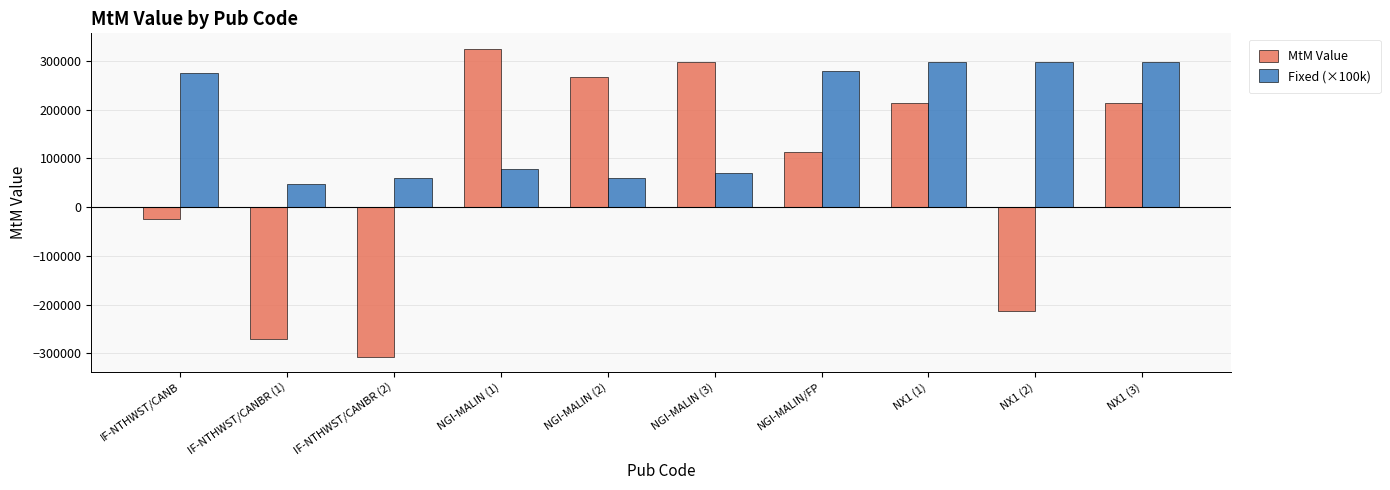

At which label is MtM Value closest to 9000?

IF-NTHWST/CANB